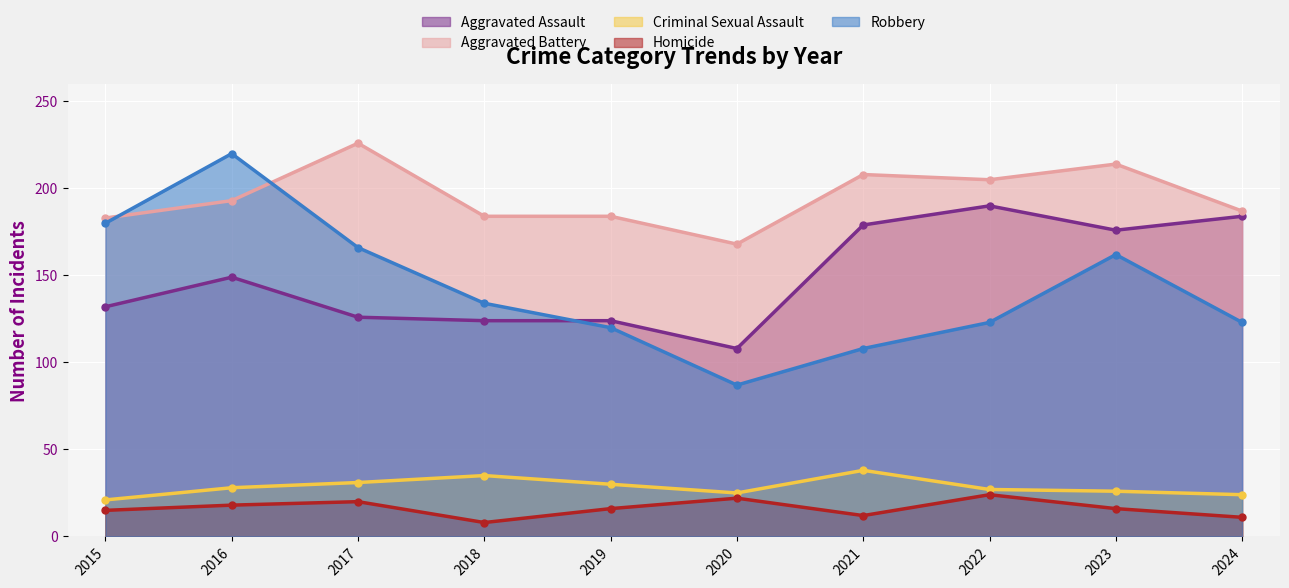

Where is Robbery nearest to the value 153?

2023